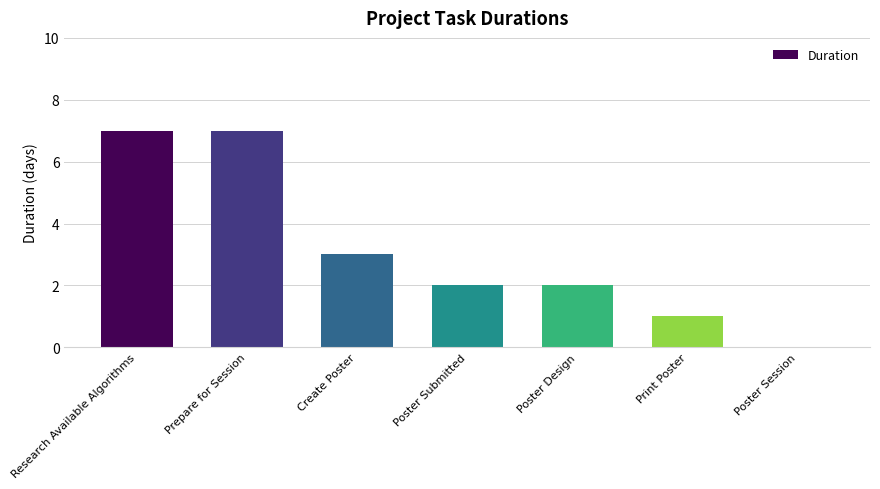

What is the ratio of the value at Poster Submitted to the value at Poster Design?

1.0